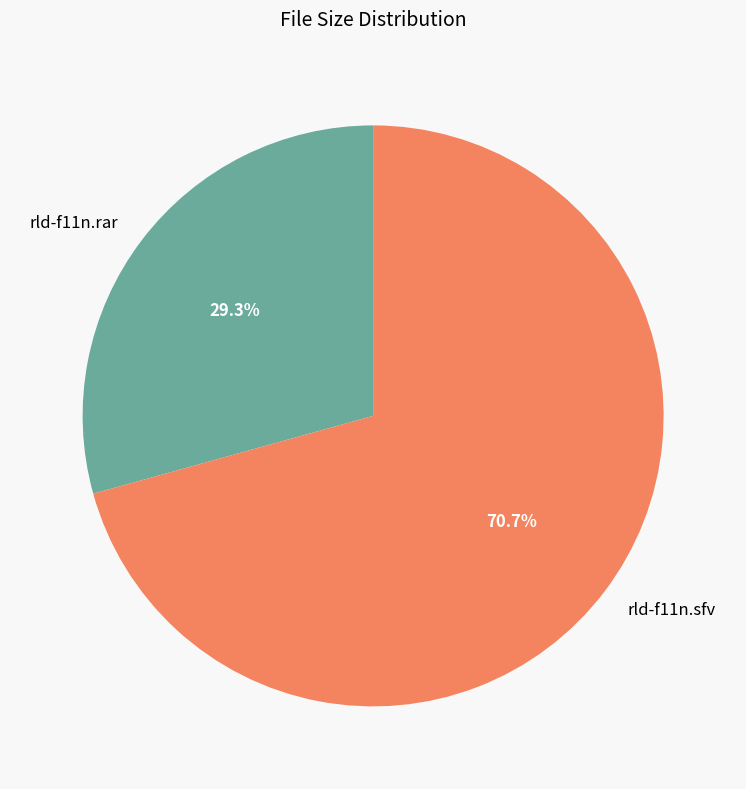

Which has a higher value, rld-f11n.sfv or rld-f11n.rar?

rld-f11n.sfv